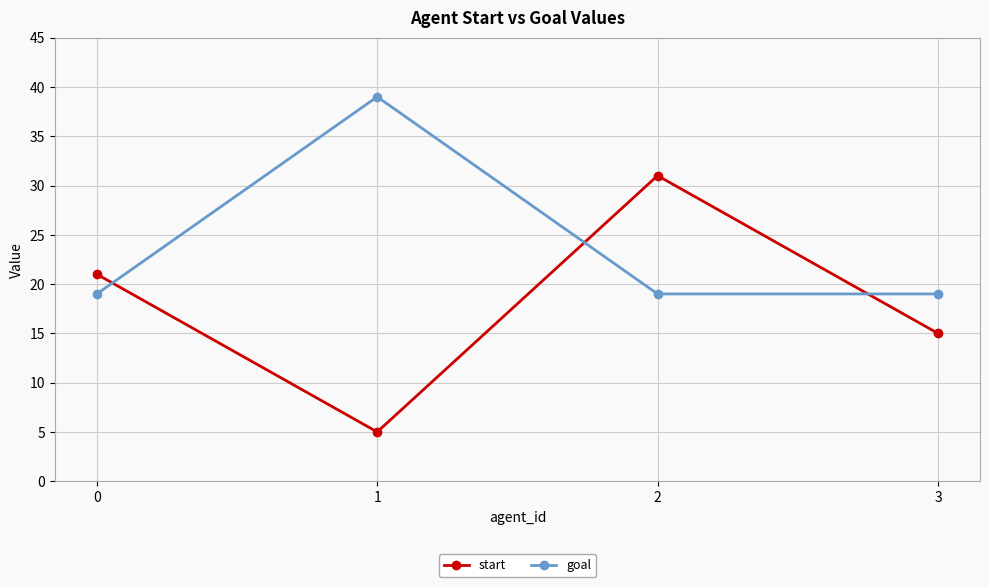

Which series changed the most between 2 and 3?

start